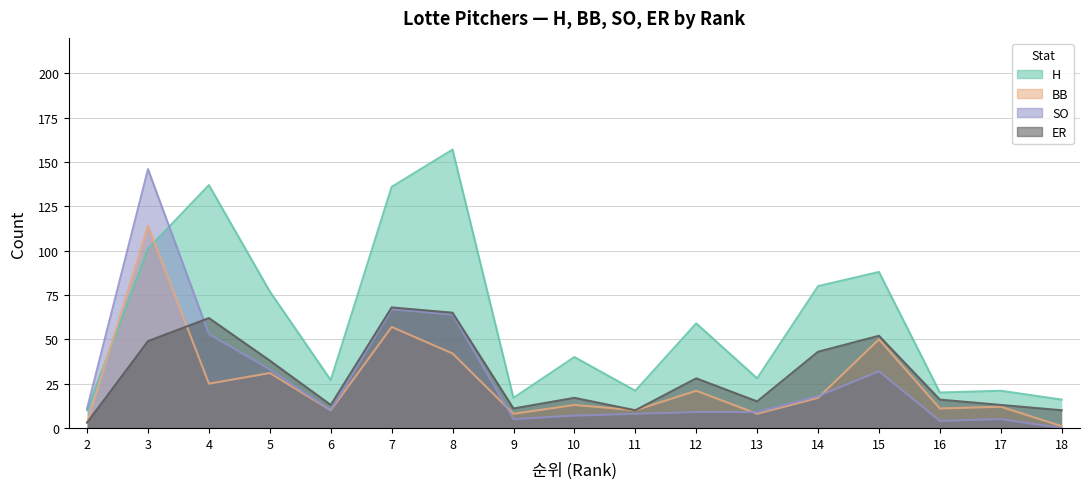

At which category does H reach its first local peak?

4